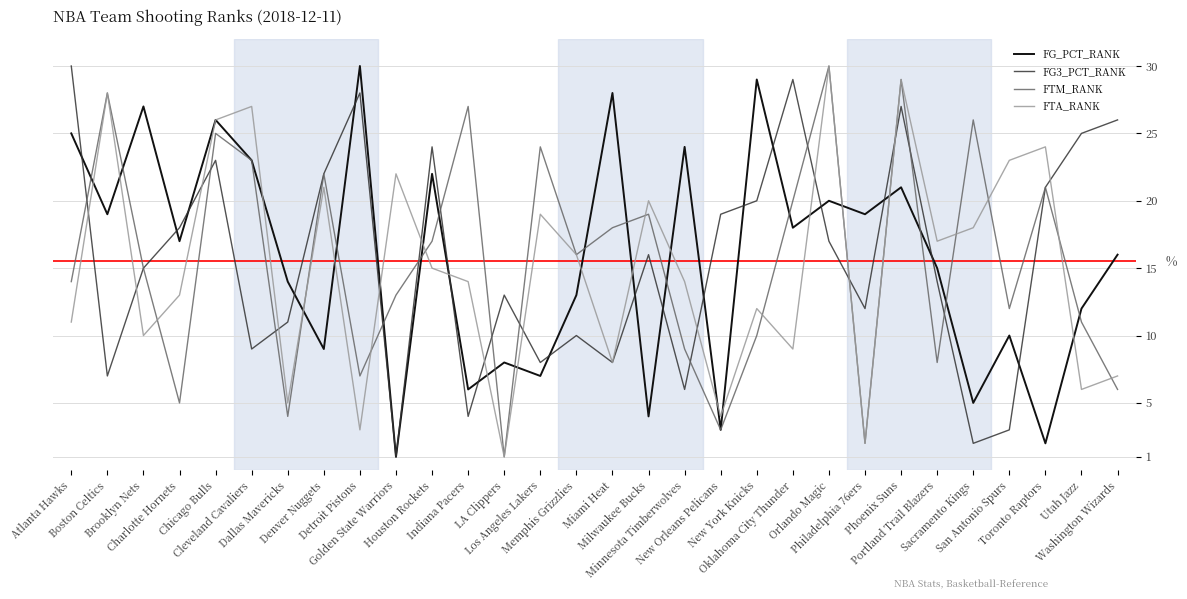

Reading left to right, list all the values displayed in this chart.

FG_PCT_RANK: Atlanta Hawks=25	Boston Celtics=19	Brooklyn Nets=27	Charlotte Hornets=17	Chicago Bulls=26	Cleveland Cavaliers=23	Dallas Mavericks=14	Denver Nuggets=9	Detroit Pistons=30	Golden State Warriors=1	Houston Rockets=22	Indiana Pacers=6	LA Clippers=8	Los Angeles Lakers=7	Memphis Grizzlies=13	Miami Heat=28	Milwaukee Bucks=4	Minnesota Timberwolves=24	New Orleans Pelicans=3	New York Knicks=29	Oklahoma City Thunder=18	Orlando Magic=20	Philadelphia 76ers=19	Phoenix Suns=21	Portland Trail Blazers=15	Sacramento Kings=5	San Antonio Spurs=10	Toronto Raptors=2	Utah Jazz=12	Washington Wizards=16
FG3_PCT_RANK: Atlanta Hawks=30	Boston Celtics=7	Brooklyn Nets=15	Charlotte Hornets=18	Chicago Bulls=23	Cleveland Cavaliers=9	Dallas Mavericks=11	Denver Nuggets=22	Detroit Pistons=28	Golden State Warriors=1	Houston Rockets=24	Indiana Pacers=4	LA Clippers=13	Los Angeles Lakers=8	Memphis Grizzlies=10	Miami Heat=8	Milwaukee Bucks=16	Minnesota Timberwolves=6	New Orleans Pelicans=19	New York Knicks=20	Oklahoma City Thunder=29	Orlando Magic=17	Philadelphia 76ers=12	Phoenix Suns=27	Portland Trail Blazers=14	Sacramento Kings=2	San Antonio Spurs=3	Toronto Raptors=21	Utah Jazz=25	Washington Wizards=26
FTM_RANK: Atlanta Hawks=14	Boston Celtics=28	Brooklyn Nets=15	Charlotte Hornets=5	Chicago Bulls=25	Cleveland Cavaliers=23	Dallas Mavericks=4	Denver Nuggets=22	Detroit Pistons=7	Golden State Warriors=13	Houston Rockets=17	Indiana Pacers=27	LA Clippers=1	Los Angeles Lakers=24	Memphis Grizzlies=16	Miami Heat=18	Milwaukee Bucks=19	Minnesota Timberwolves=9	New Orleans Pelicans=3	New York Knicks=10	Oklahoma City Thunder=20	Orlando Magic=30	Philadelphia 76ers=2	Phoenix Suns=29	Portland Trail Blazers=8	Sacramento Kings=26	San Antonio Spurs=12	Toronto Raptors=21	Utah Jazz=11	Washington Wizards=6
FTA_RANK: Atlanta Hawks=11	Boston Celtics=28	Brooklyn Nets=10	Charlotte Hornets=13	Chicago Bulls=26	Cleveland Cavaliers=27	Dallas Mavericks=5	Denver Nuggets=21	Detroit Pistons=3	Golden State Warriors=22	Houston Rockets=15	Indiana Pacers=14	LA Clippers=1	Los Angeles Lakers=19	Memphis Grizzlies=16	Miami Heat=8	Milwaukee Bucks=20	Minnesota Timberwolves=14	New Orleans Pelicans=4	New York Knicks=12	Oklahoma City Thunder=9	Orlando Magic=30	Philadelphia 76ers=2	Phoenix Suns=29	Portland Trail Blazers=17	Sacramento Kings=18	San Antonio Spurs=23	Toronto Raptors=24	Utah Jazz=6	Washington Wizards=7